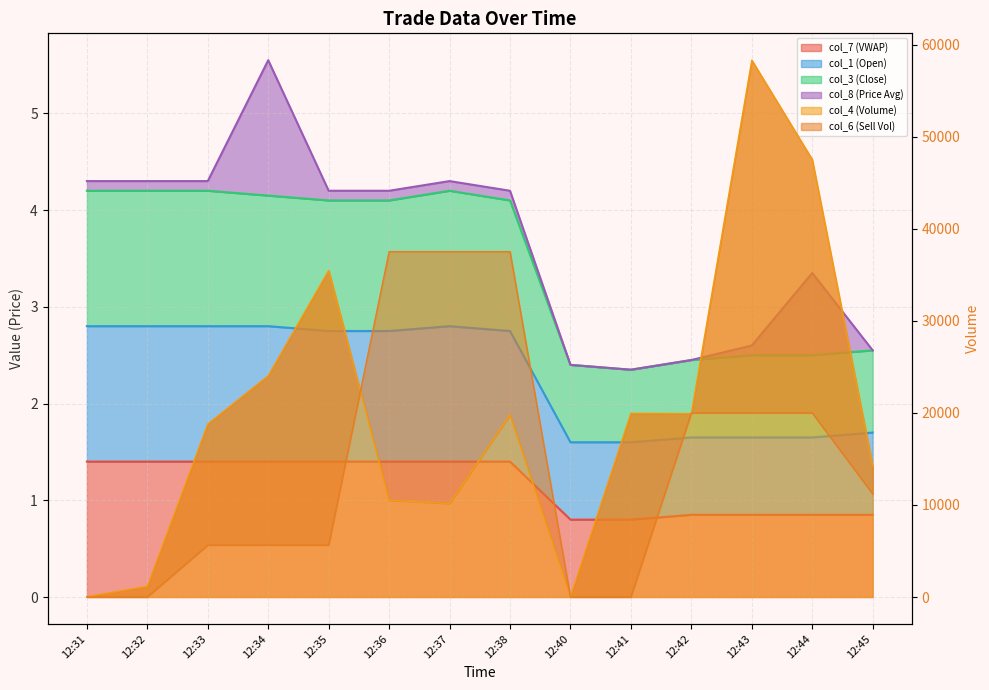

What is the difference between the second highest and minimum values in the col_7 (VWAP) series?

0.6